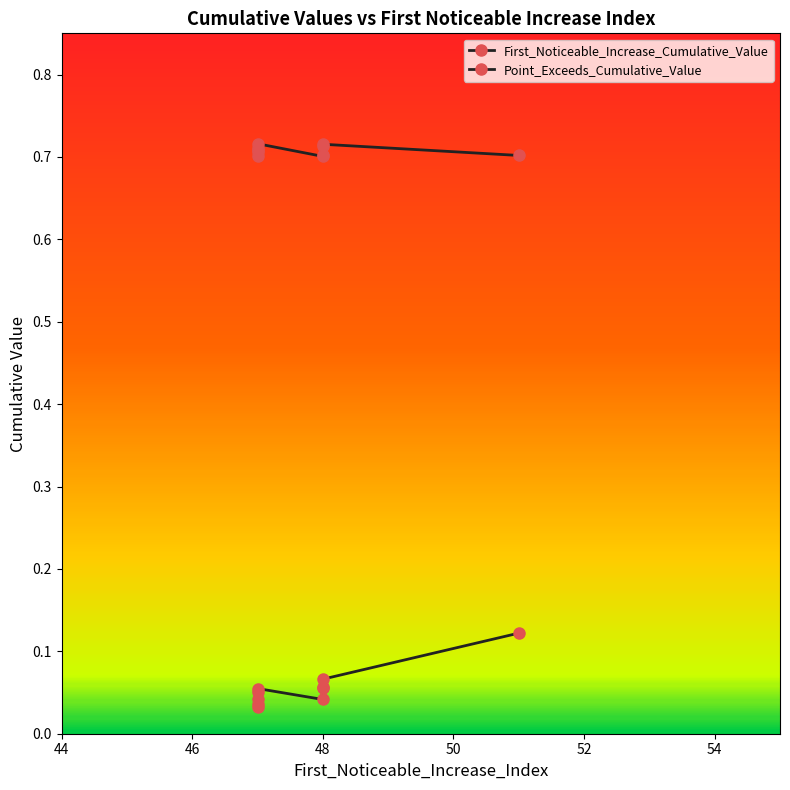

What is the maximum value for First_Noticeable_Increase_Cumulative_Value?

0.1